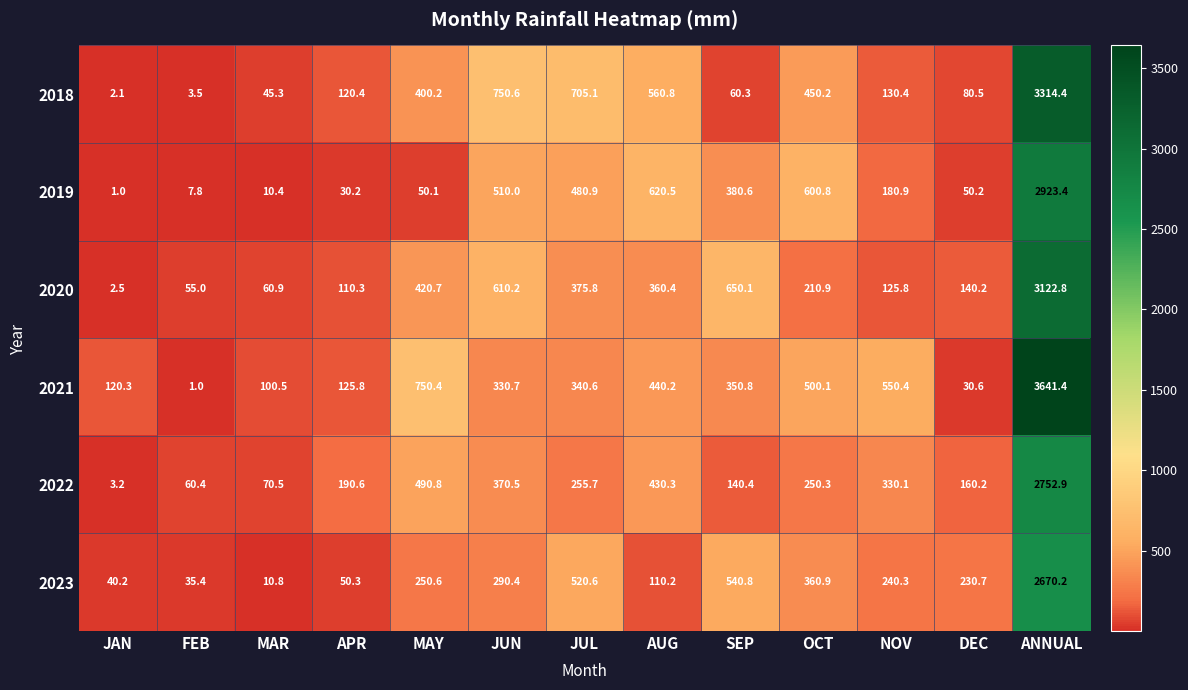

What is the lowest value of the 2020 series?

2.5